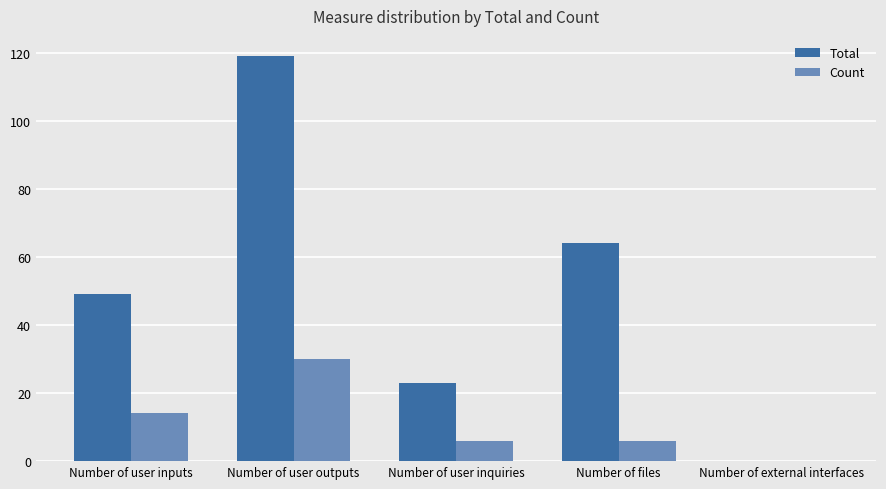

Are the bars grouped side by side (vs. stacked)?

Yes